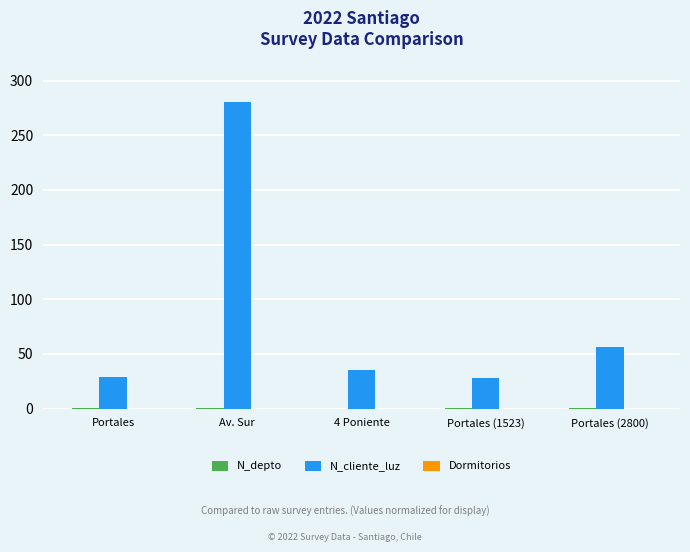

True or false: N_cliente_luz has a value of 456.7 at Av. Sur.

False